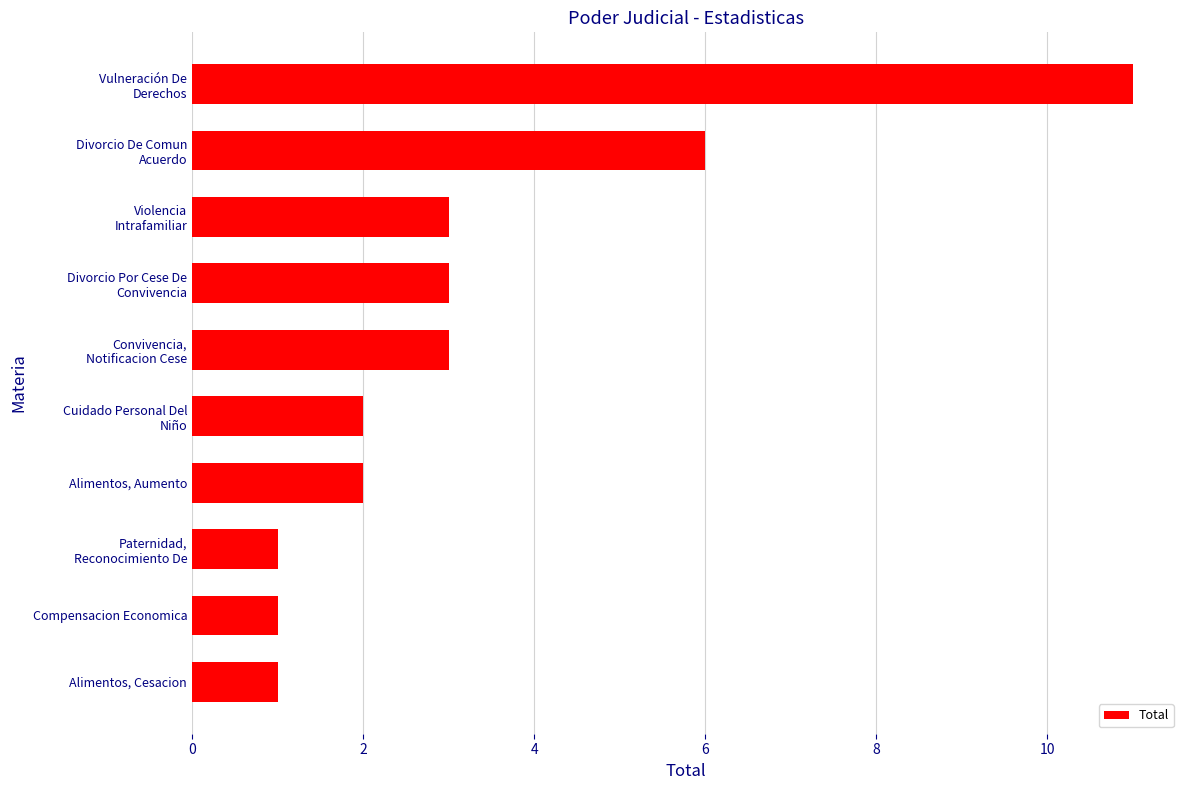

Is it true that the value at Compensacion Economica is 1?

True